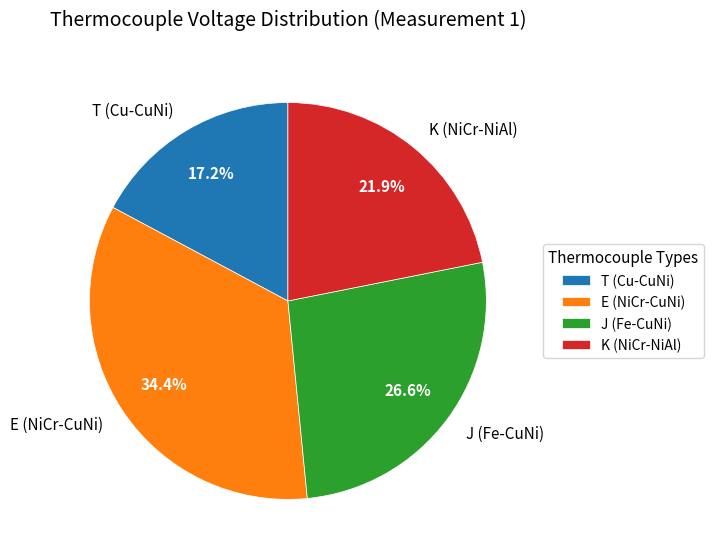

What is the total percentage of E (NiCr-CuNi) and J (Fe-CuNi)?

60.9%